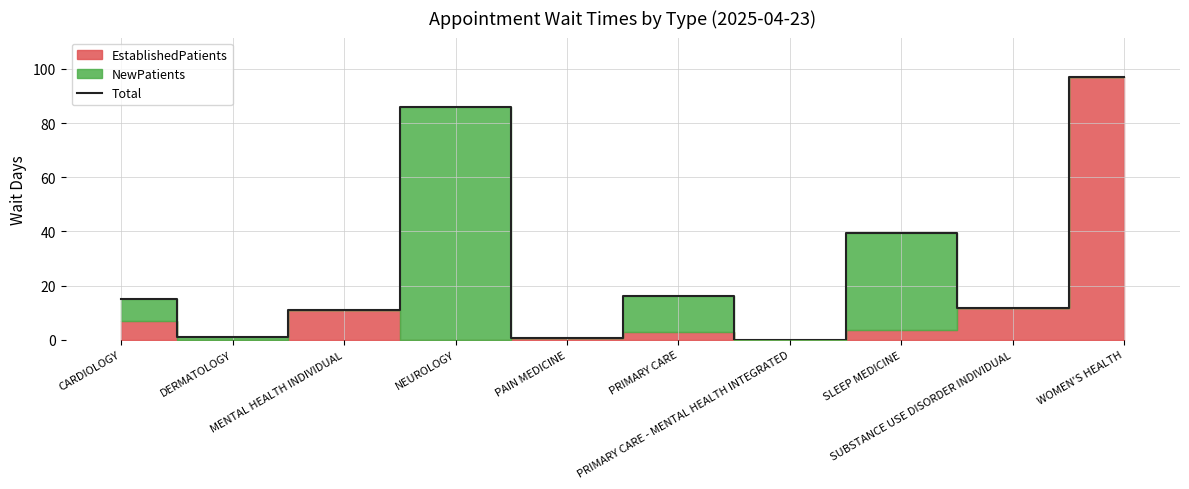

Reading left to right, what are all the values shown in this chart?

15.0	1.2	11.0	86.0	0.5	16.3	0.0	39.5	11.7	97.0